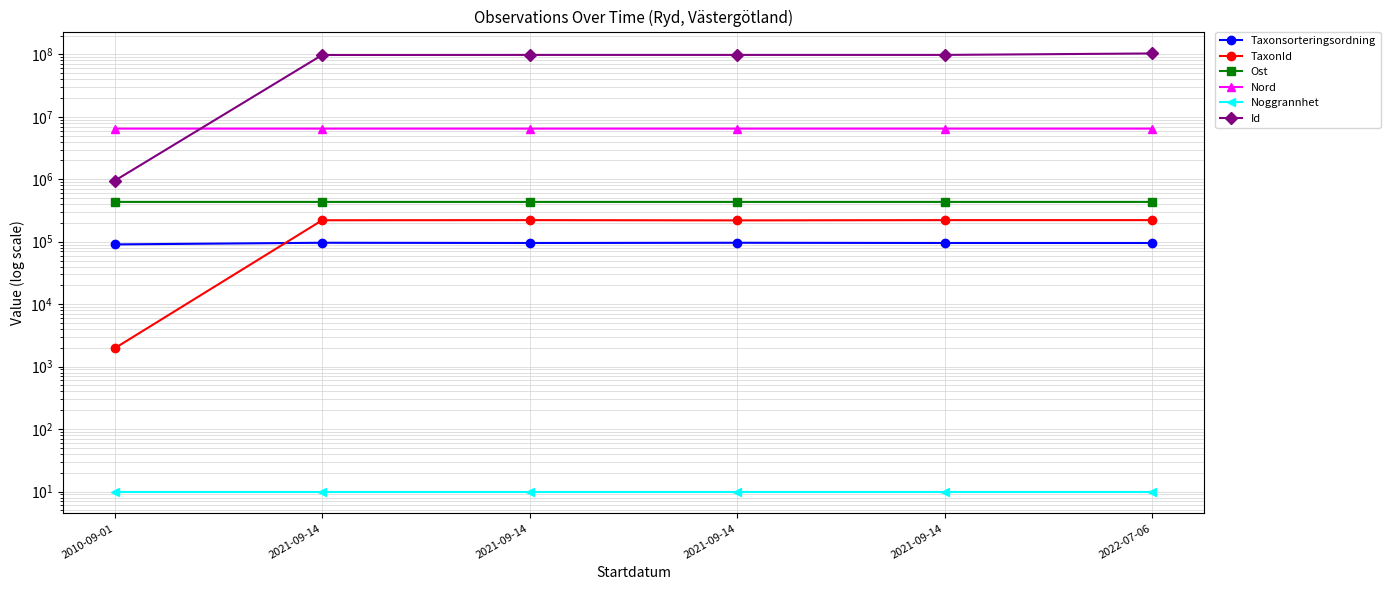

How many distinct data groups are displayed?

6